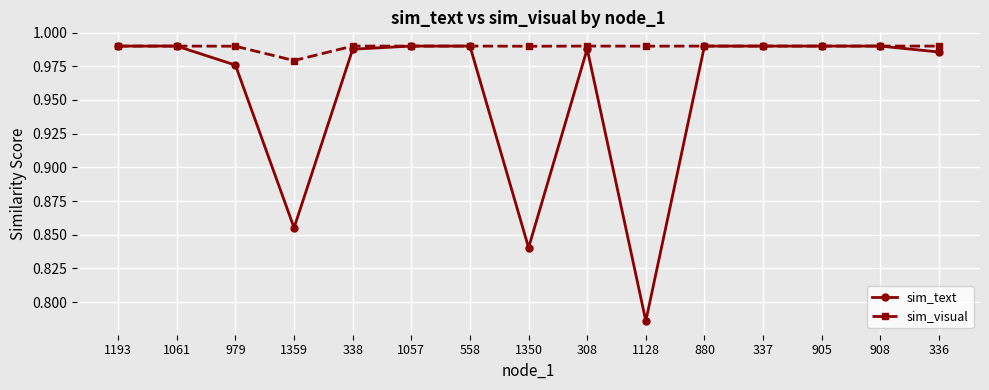

What is the total value across all series at 558?

2.0